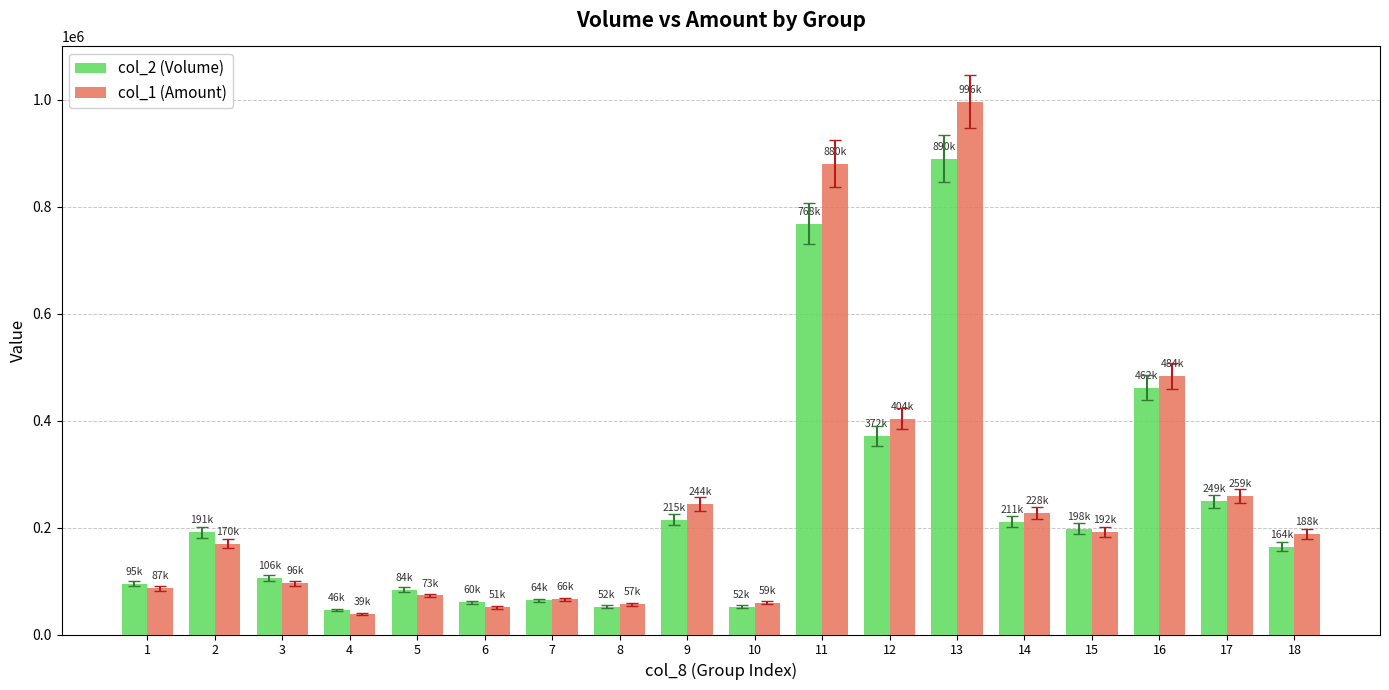

List the series in order of their peak value, highest first.

col_1 (Amount), col_2 (Volume)